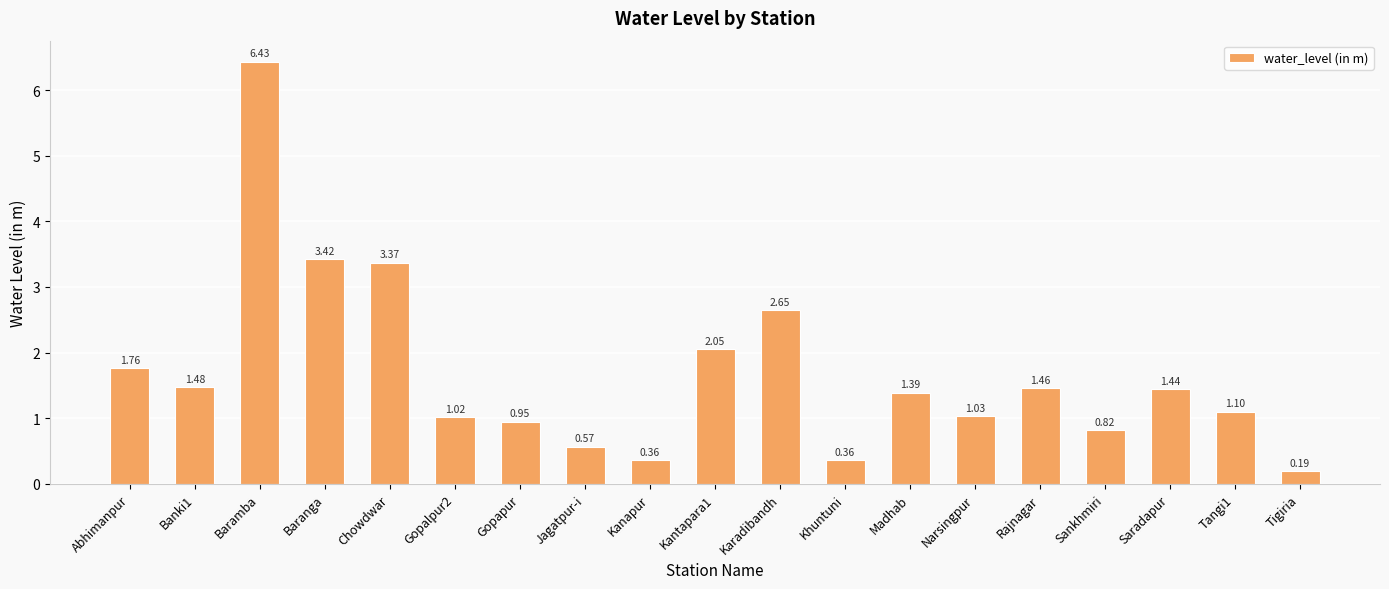

What is the sum of the values at Sankhmiri and Karadibandh?

3.5